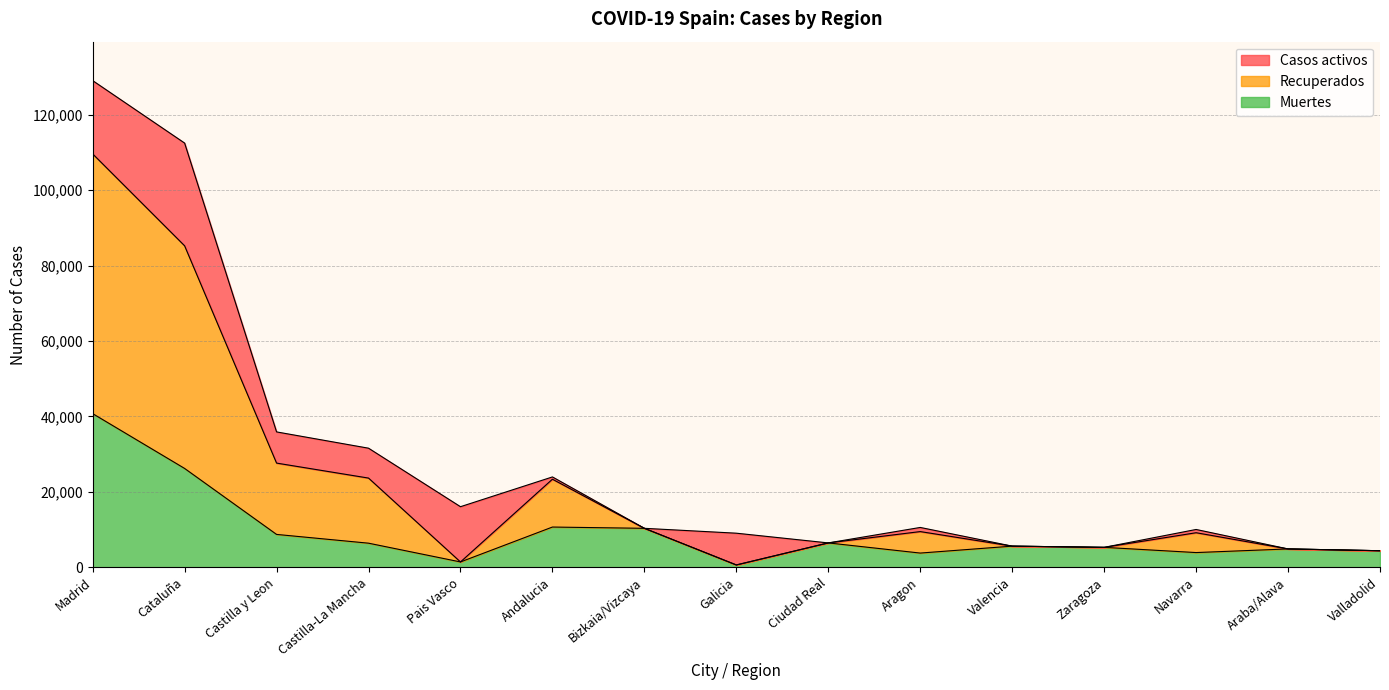

True or false: Muertes and Recuperados cross at least once.

False